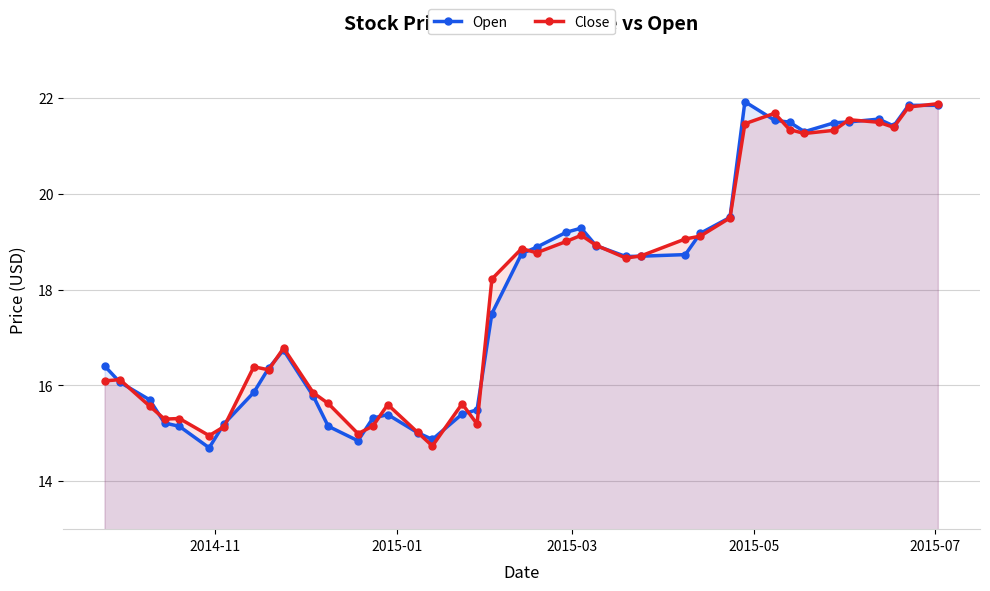

What is the smallest value displayed?

14.7